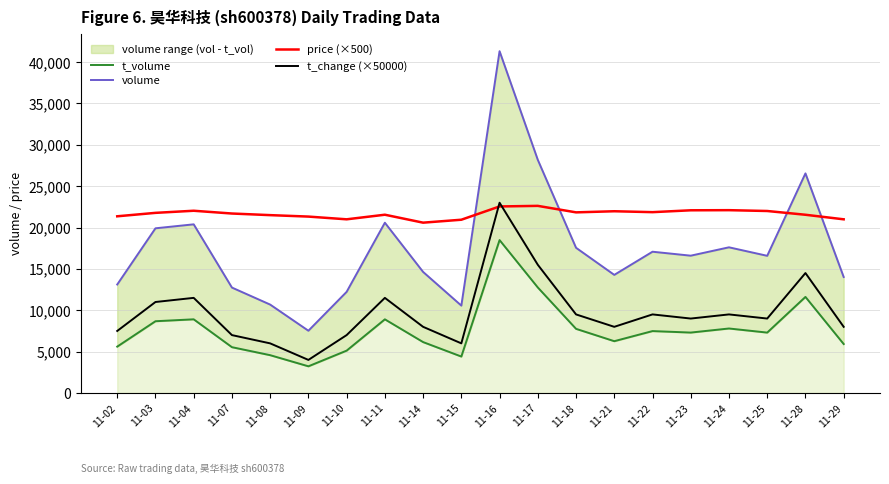

What is the sum of all price (×500) values?

433325.0